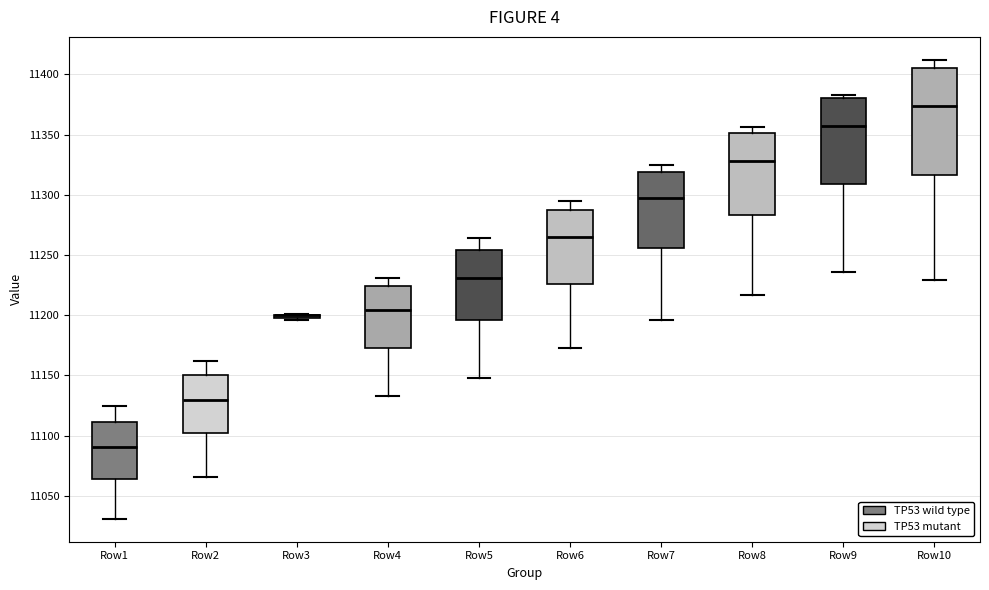

Comparing the boxes themselves (not the whiskers), which one is the tallest?

Row10